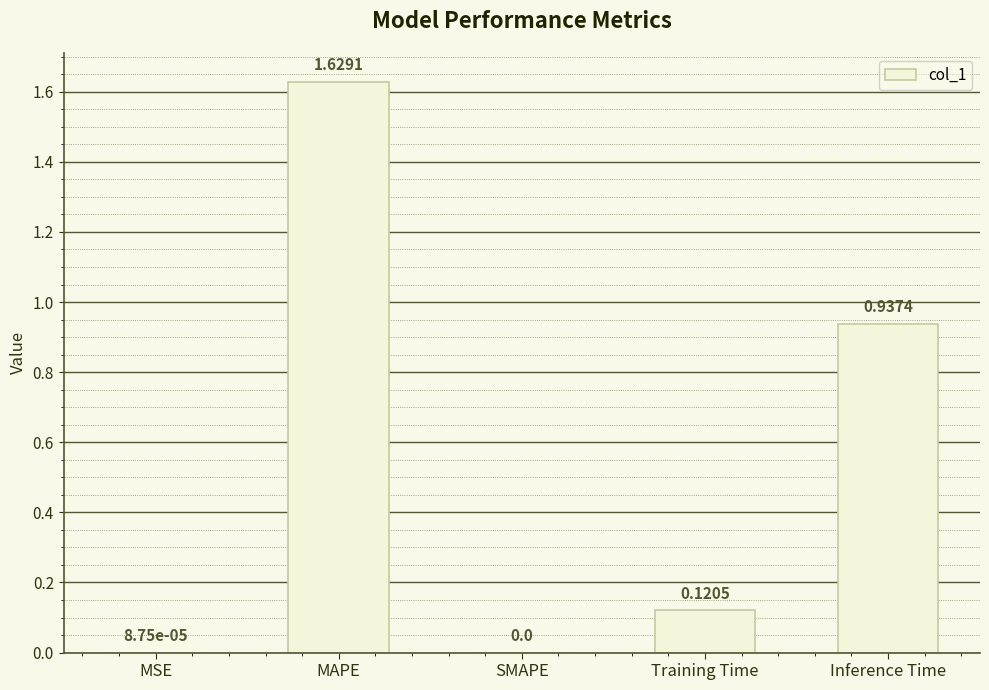

Which category has the highest value across all series?

MAPE